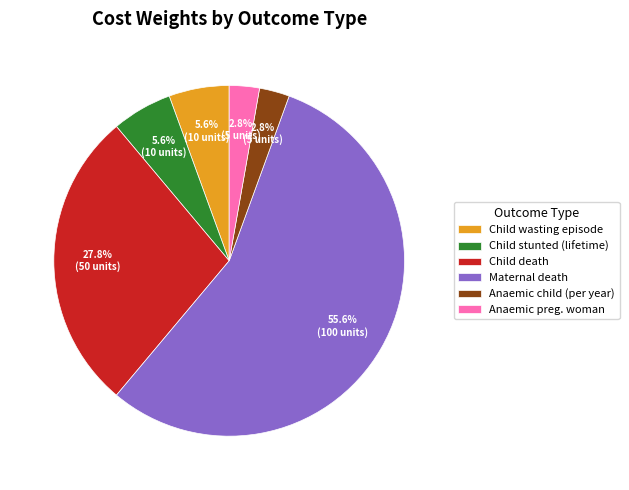

Is the sum of Anaemic child (per year) and Child wasting episode greater than half?

No